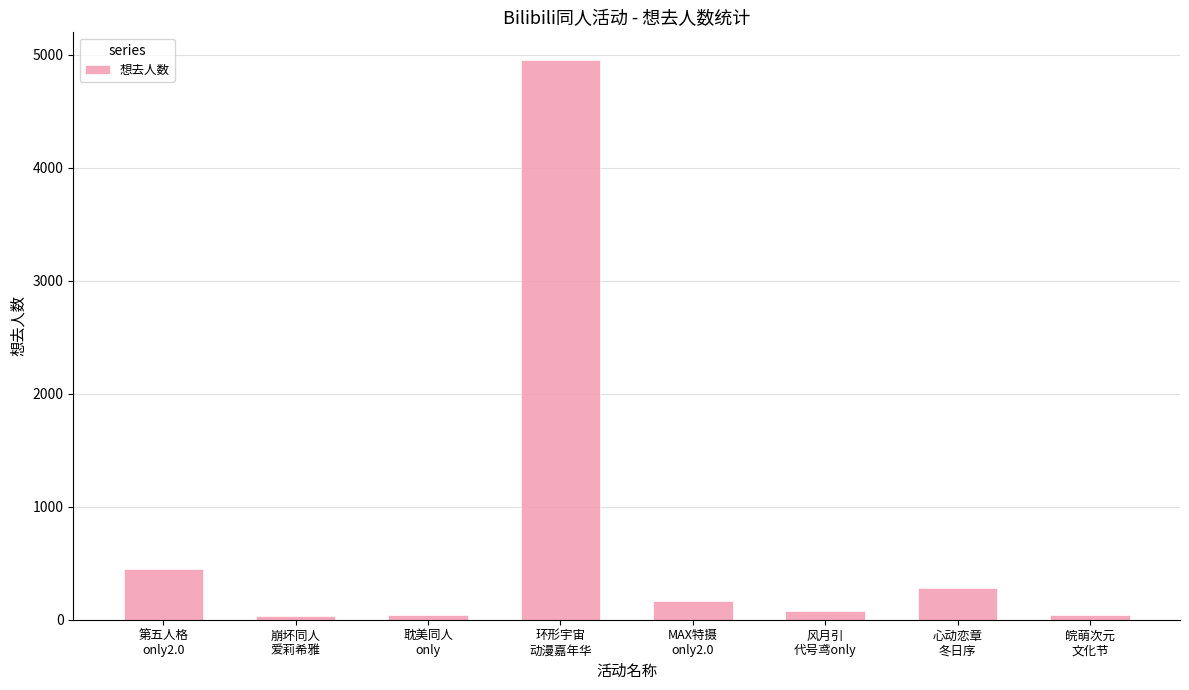

What is the difference between the maximum and minimum values?

4922